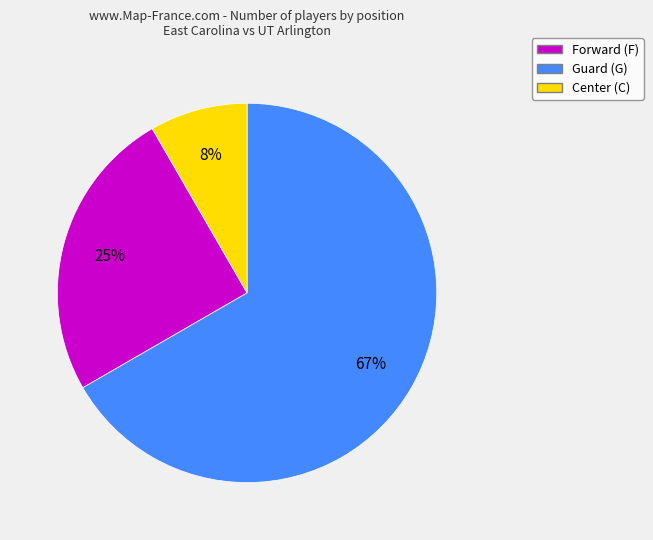

Count the number of slices in the pie.

3